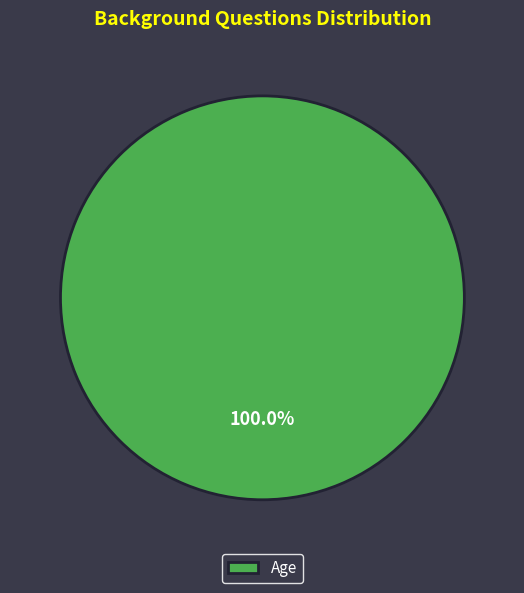

What percentage is the Age slice, to the nearest percent?

100%